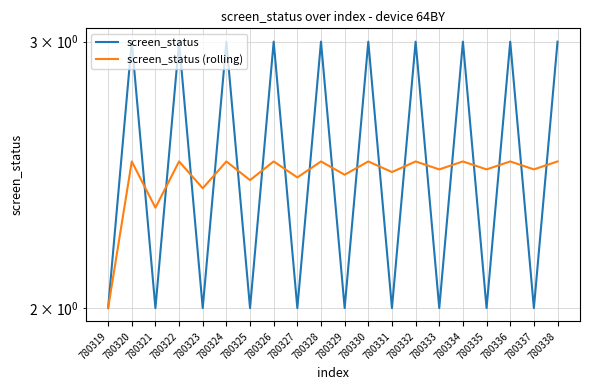

Which series has the widest spread of values?

screen_status